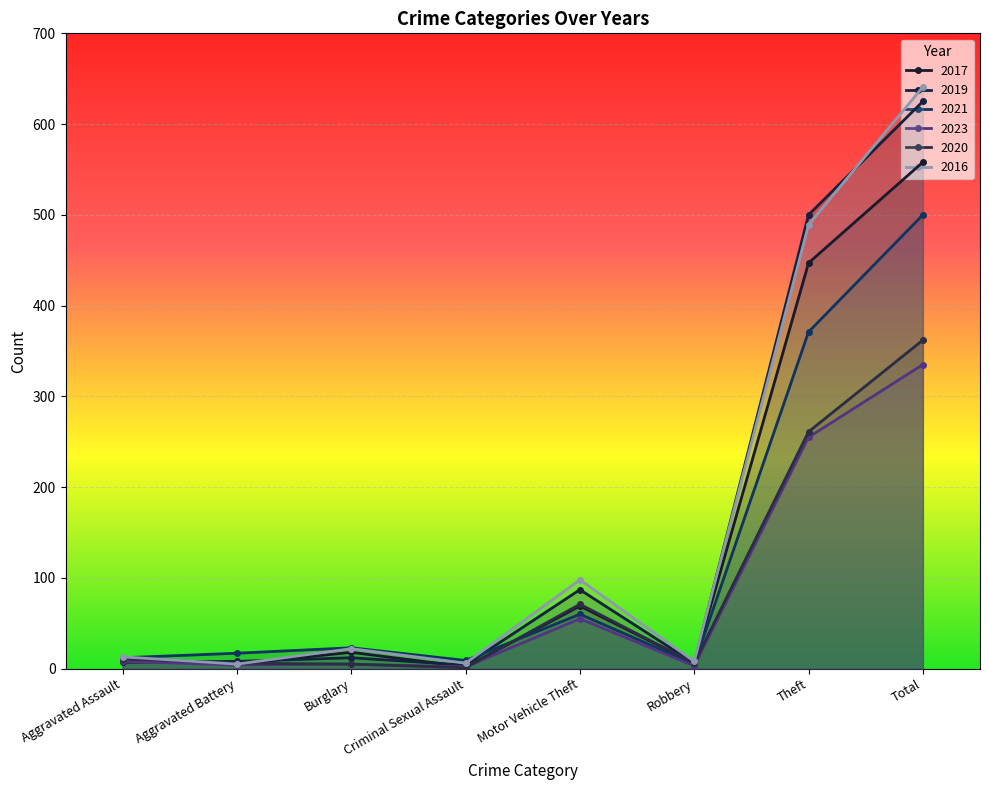

What is the label of the 5th point from the right?

Criminal Sexual Assault